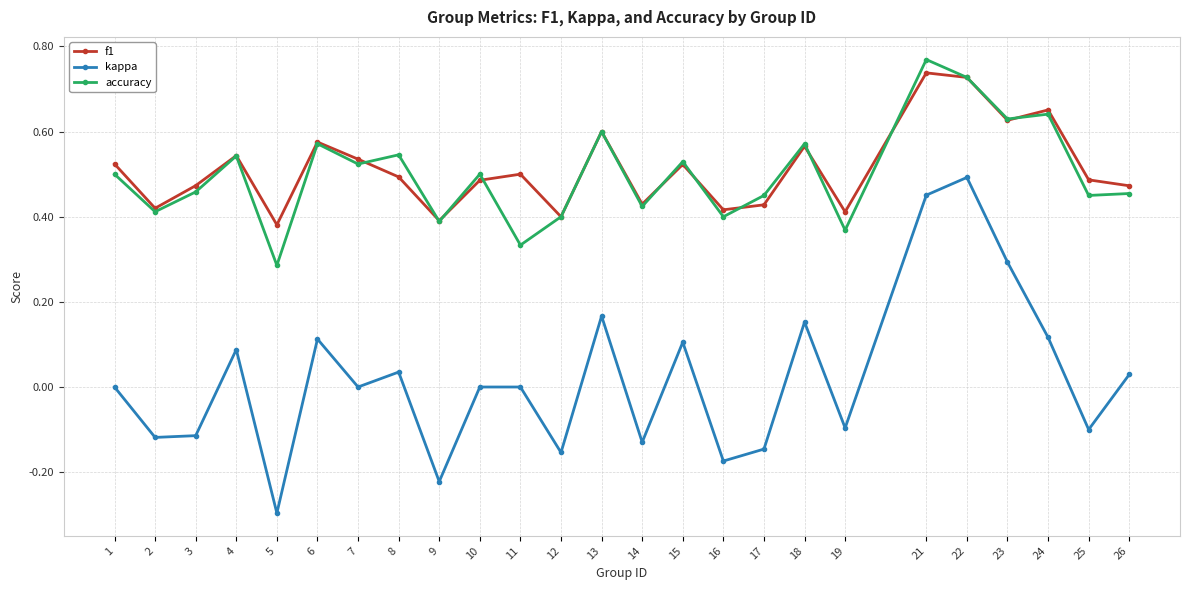

True or false: accuracy and kappa intersect in this chart.

False